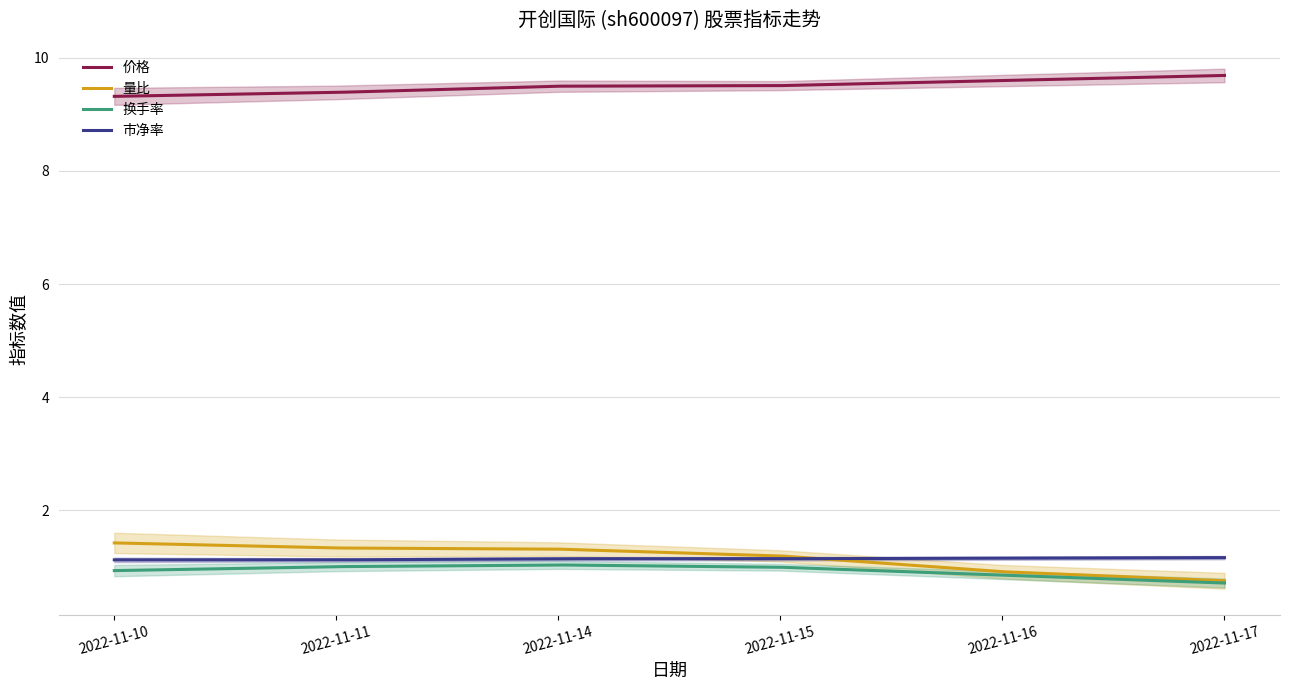

True or false: 价格 has a value of 3.9 at 2022-11-16.

False